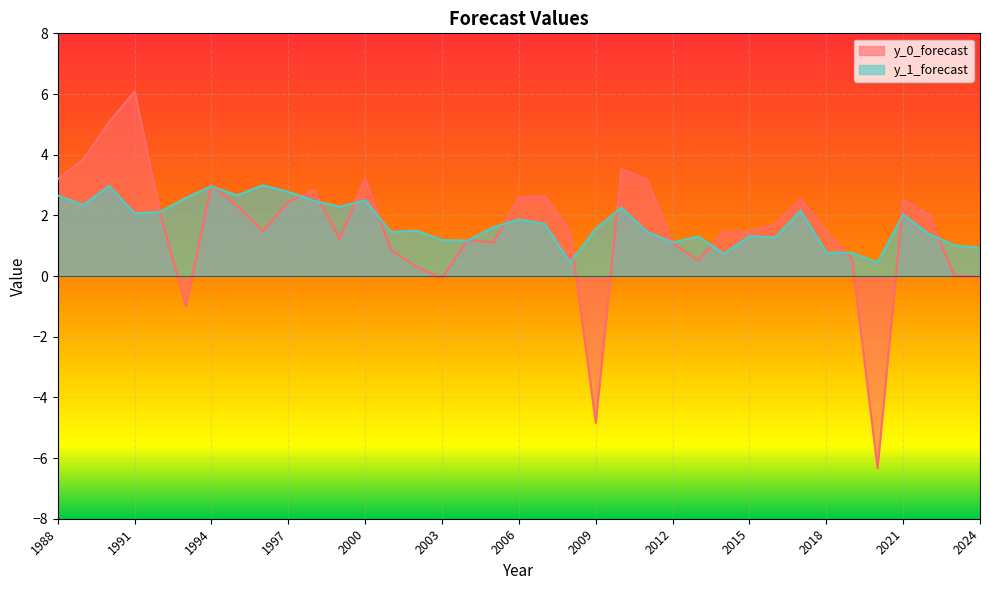

Reading right to left, list all the values displayed in this chart.

y_0_forecast: 2024=-0.0	2023=0.0	2022=2.0	2021=2.5	2020=-6.3	2019=0.6	2018=1.5	2017=2.5	2016=1.7	2015=1.5	2014=1.5	2013=0.5	2012=1.1	2011=3.2	2010=3.5	2009=-4.8	2008=1.5	2007=2.6	2006=2.6	2005=1.1	2004=1.2	2003=-0.1	2002=0.3	2001=0.9	2000=3.2	1999=1.2	1998=2.8	1997=2.4	1996=1.5	1995=2.3	1994=3.0	1993=-1.0	1992=2.1	1991=6.1	1990=5.1	1989=3.9	1988=3.2
y_1_forecast: 2024=0.9	2023=1.0	2022=1.4	2021=2.0	2020=0.4	2019=0.8	2018=0.8	2017=2.2	2016=1.3	2015=1.3	2014=0.7	2013=1.3	2012=1.1	2011=1.5	2010=2.3	2009=1.6	2008=0.4	2007=1.7	2006=1.9	2005=1.6	2004=1.2	2003=1.2	2002=1.5	2001=1.5	2000=2.5	1999=2.3	1998=2.5	1997=2.8	1996=3.0	1995=2.7	1994=3.0	1993=2.6	1992=2.1	1991=2.1	1990=3.0	1989=2.3	1988=2.7